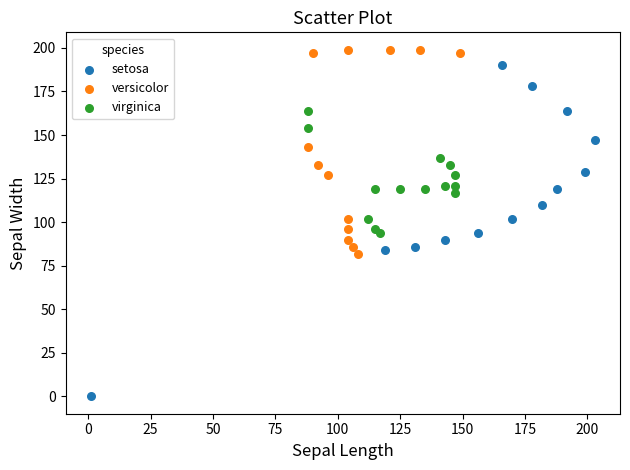

Which series contains the highest Y value?

versicolor